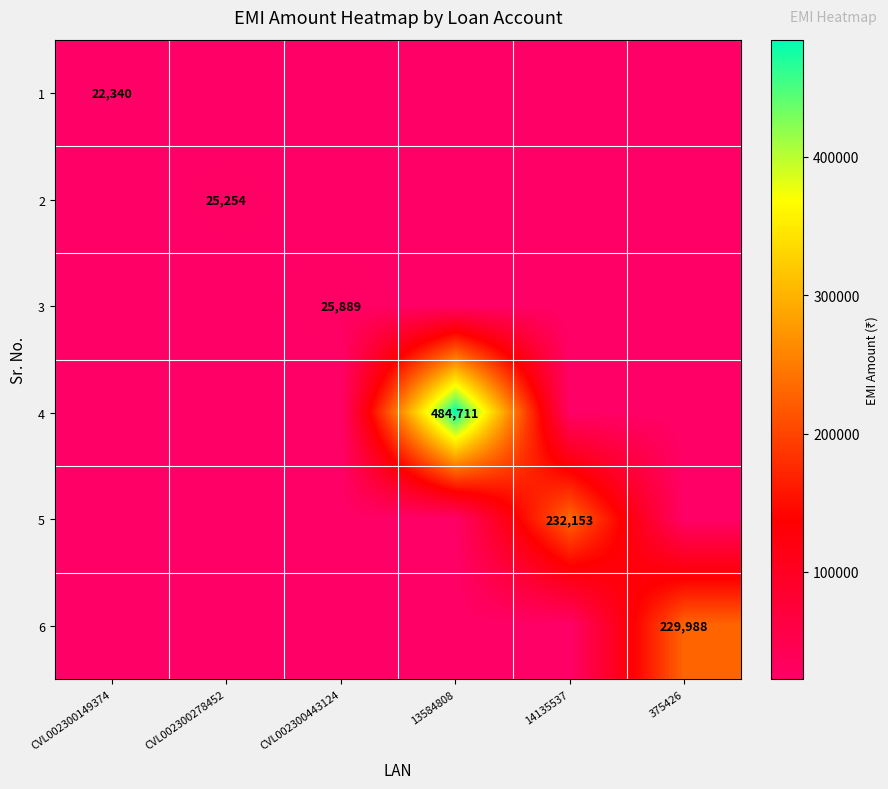

The 4 series shows 484711 at 13584808. True or false?

True